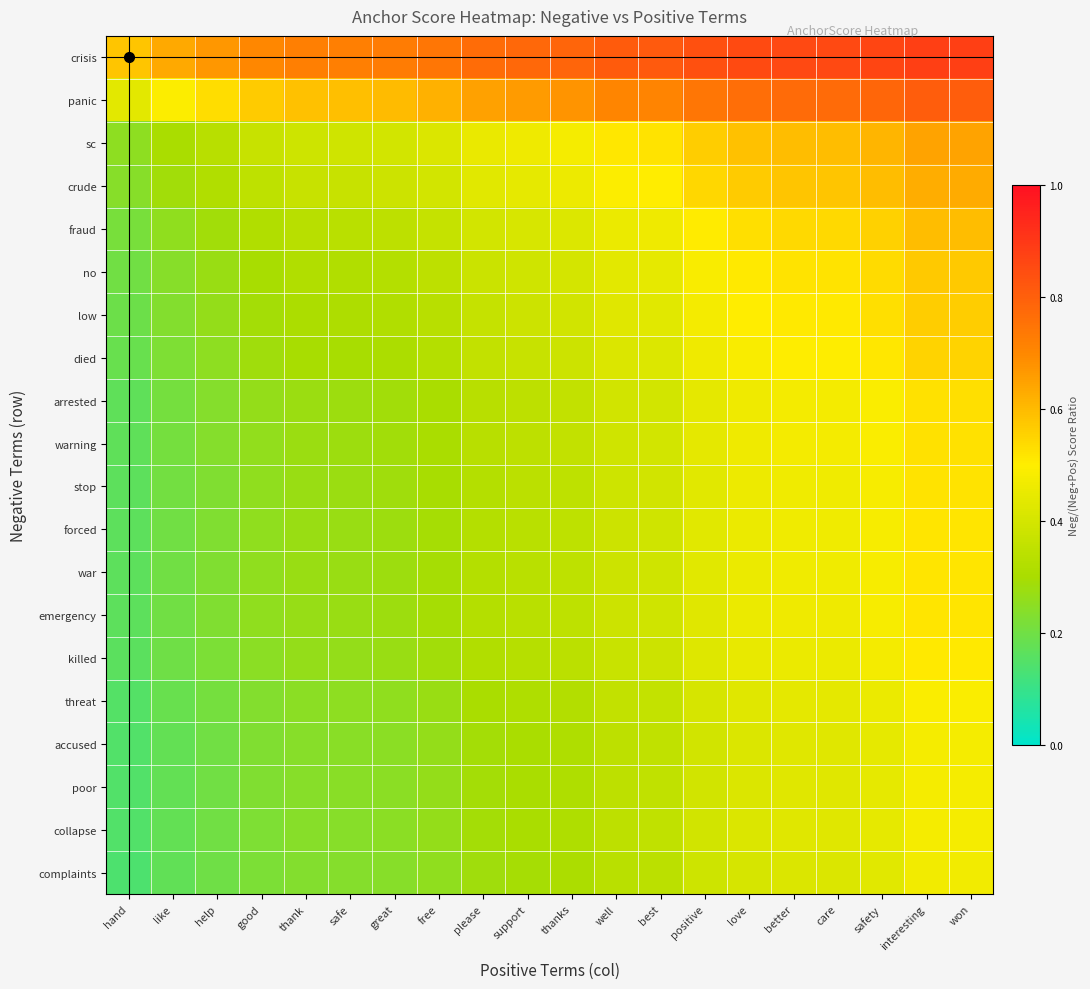

Reading left to right, list all the values displayed in this chart.

crisis: hand=0.6	like=0.6	help=0.7	good=0.7	thank=0.7	safe=0.7	great=0.7	free=0.7	please=0.8	support=0.8	thanks=0.8	well=0.8	best=0.8	positive=0.8	love=0.9	better=0.9	care=0.9	safety=0.9	interesting=0.9	won=0.9
panic: hand=0.4	like=0.5	help=0.5	good=0.6	thank=0.6	safe=0.6	great=0.6	free=0.6	please=0.7	support=0.7	thanks=0.7	well=0.7	best=0.7	positive=0.7	love=0.8	better=0.8	care=0.8	safety=0.8	interesting=0.8	won=0.8
sc: hand=0.3	like=0.3	help=0.3	good=0.4	thank=0.4	safe=0.4	great=0.4	free=0.4	please=0.5	support=0.5	thanks=0.5	well=0.5	best=0.5	positive=0.6	love=0.6	better=0.6	care=0.6	safety=0.6	interesting=0.6	won=0.6
crude: hand=0.2	like=0.3	help=0.3	good=0.4	thank=0.4	safe=0.4	great=0.4	free=0.4	please=0.4	support=0.4	thanks=0.5	well=0.5	best=0.5	positive=0.5	love=0.6	better=0.6	care=0.6	safety=0.6	interesting=0.6	won=0.6
fraud: hand=0.2	like=0.3	help=0.3	good=0.3	thank=0.3	safe=0.3	great=0.3	free=0.4	please=0.4	support=0.4	thanks=0.4	well=0.5	best=0.5	positive=0.5	love=0.5	better=0.5	care=0.5	safety=0.6	interesting=0.6	won=0.6
no: hand=0.2	like=0.2	help=0.3	good=0.3	thank=0.3	safe=0.3	great=0.3	free=0.3	please=0.4	support=0.4	thanks=0.4	well=0.4	best=0.4	positive=0.5	love=0.5	better=0.5	care=0.5	safety=0.5	interesting=0.6	won=0.6
low: hand=0.2	like=0.2	help=0.3	good=0.3	thank=0.3	safe=0.3	great=0.3	free=0.3	please=0.4	support=0.4	thanks=0.4	well=0.4	best=0.4	positive=0.5	love=0.5	better=0.5	care=0.5	safety=0.5	interesting=0.6	won=0.6
died: hand=0.2	like=0.2	help=0.3	good=0.3	thank=0.3	safe=0.3	great=0.3	free=0.3	please=0.4	support=0.4	thanks=0.4	well=0.4	best=0.4	positive=0.5	love=0.5	better=0.5	care=0.5	safety=0.5	interesting=0.6	won=0.6
arrested: hand=0.2	like=0.2	help=0.2	good=0.3	thank=0.3	safe=0.3	great=0.3	free=0.3	please=0.3	support=0.3	thanks=0.4	well=0.4	best=0.4	positive=0.4	love=0.5	better=0.5	care=0.5	safety=0.5	interesting=0.5	won=0.5
warning: hand=0.2	like=0.2	help=0.2	good=0.3	thank=0.3	safe=0.3	great=0.3	free=0.3	please=0.3	support=0.3	thanks=0.4	well=0.4	best=0.4	positive=0.4	love=0.5	better=0.5	care=0.5	safety=0.5	interesting=0.5	won=0.5
stop: hand=0.2	like=0.2	help=0.2	good=0.3	thank=0.3	safe=0.3	great=0.3	free=0.3	please=0.3	support=0.3	thanks=0.4	well=0.4	best=0.4	positive=0.4	love=0.5	better=0.5	care=0.5	safety=0.5	interesting=0.5	won=0.5
forced: hand=0.2	like=0.2	help=0.2	good=0.3	thank=0.3	safe=0.3	great=0.3	free=0.3	please=0.3	support=0.3	thanks=0.3	well=0.4	best=0.4	positive=0.4	love=0.5	better=0.5	care=0.5	safety=0.5	interesting=0.5	won=0.5
war: hand=0.2	like=0.2	help=0.2	good=0.3	thank=0.3	safe=0.3	great=0.3	free=0.3	please=0.3	support=0.3	thanks=0.3	well=0.4	best=0.4	positive=0.4	love=0.5	better=0.5	care=0.5	safety=0.5	interesting=0.5	won=0.5
emergency: hand=0.2	like=0.2	help=0.2	good=0.3	thank=0.3	safe=0.3	great=0.3	free=0.3	please=0.3	support=0.3	thanks=0.3	well=0.4	best=0.4	positive=0.4	love=0.5	better=0.5	care=0.5	safety=0.5	interesting=0.5	won=0.5
killed: hand=0.2	like=0.2	help=0.2	good=0.2	thank=0.3	safe=0.3	great=0.3	free=0.3	please=0.3	support=0.3	thanks=0.3	well=0.4	best=0.4	positive=0.4	love=0.4	better=0.5	care=0.5	safety=0.5	interesting=0.5	won=0.5
threat: hand=0.2	like=0.2	help=0.2	good=0.2	thank=0.2	safe=0.3	great=0.3	free=0.3	please=0.3	support=0.3	thanks=0.3	well=0.4	best=0.4	positive=0.4	love=0.4	better=0.4	care=0.4	safety=0.5	interesting=0.5	won=0.5
accused: hand=0.1	like=0.2	help=0.2	good=0.2	thank=0.2	safe=0.2	great=0.2	free=0.3	please=0.3	support=0.3	thanks=0.3	well=0.3	best=0.4	positive=0.4	love=0.4	better=0.4	care=0.4	safety=0.4	interesting=0.5	won=0.5
poor: hand=0.1	like=0.2	help=0.2	good=0.2	thank=0.2	safe=0.2	great=0.2	free=0.3	please=0.3	support=0.3	thanks=0.3	well=0.3	best=0.4	positive=0.4	love=0.4	better=0.4	care=0.4	safety=0.4	interesting=0.5	won=0.5
collapse: hand=0.1	like=0.2	help=0.2	good=0.2	thank=0.2	safe=0.2	great=0.2	free=0.3	please=0.3	support=0.3	thanks=0.3	well=0.3	best=0.4	positive=0.4	love=0.4	better=0.4	care=0.4	safety=0.4	interesting=0.5	won=0.5
complaints: hand=0.1	like=0.2	help=0.2	good=0.2	thank=0.2	safe=0.2	great=0.2	free=0.3	please=0.3	support=0.3	thanks=0.3	well=0.3	best=0.3	positive=0.4	love=0.4	better=0.4	care=0.4	safety=0.4	interesting=0.5	won=0.5